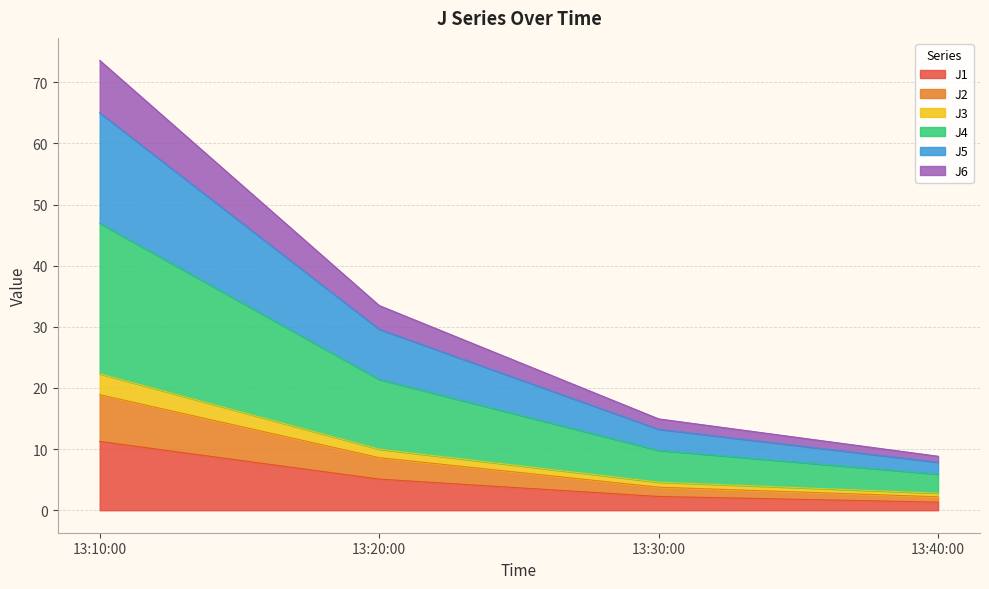

At which category is the sum across all series the highest?

13:10:00